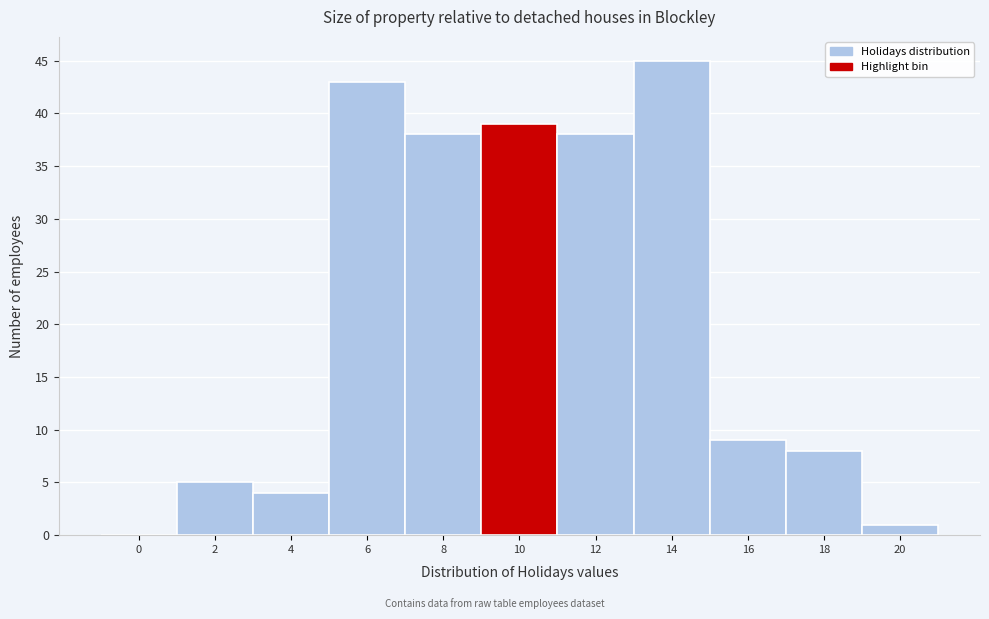

Reading left to right, what are all the values shown in this chart?

0=0	2=5	4=4	6=43	8=38	10=39	12=38	14=45	16=9	18=8	20=1